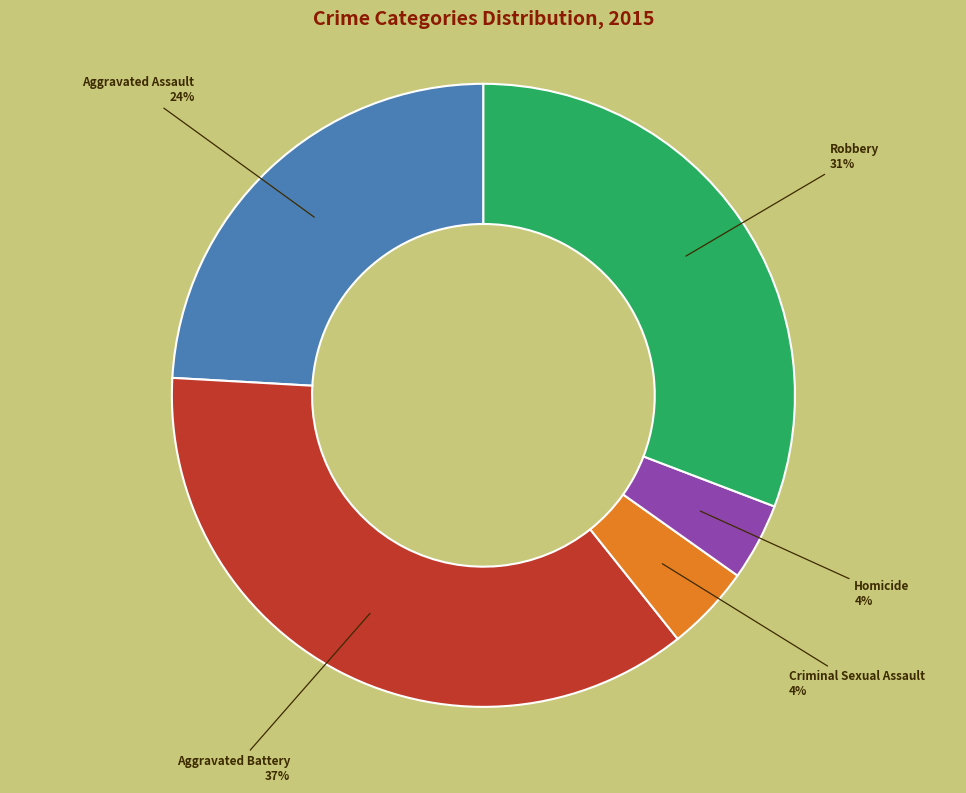

The Homicide slice represents 4% of the pie. True or false?

True